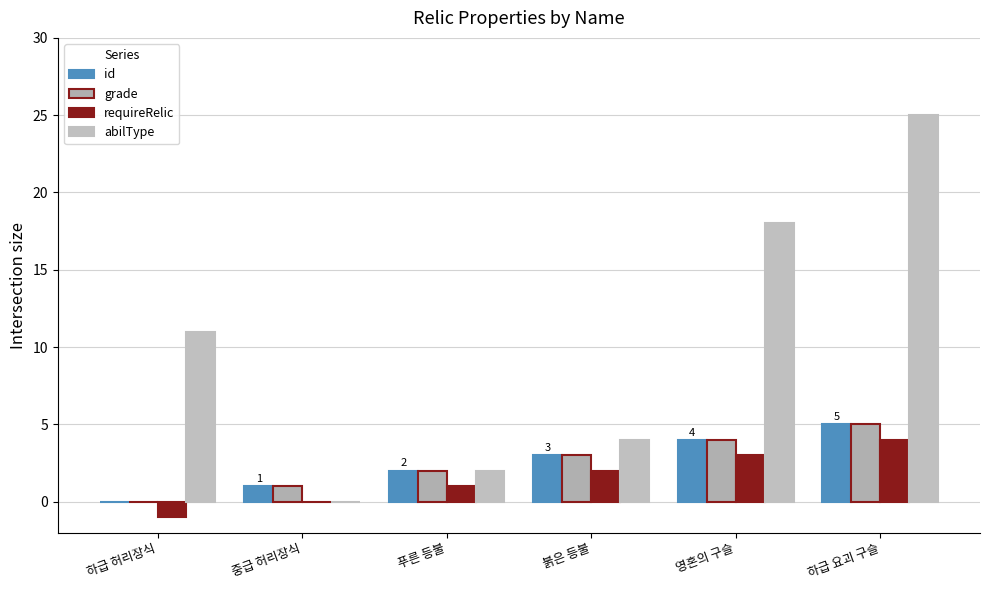

What is the total value across all series at 하급 요괴 구슬?

39